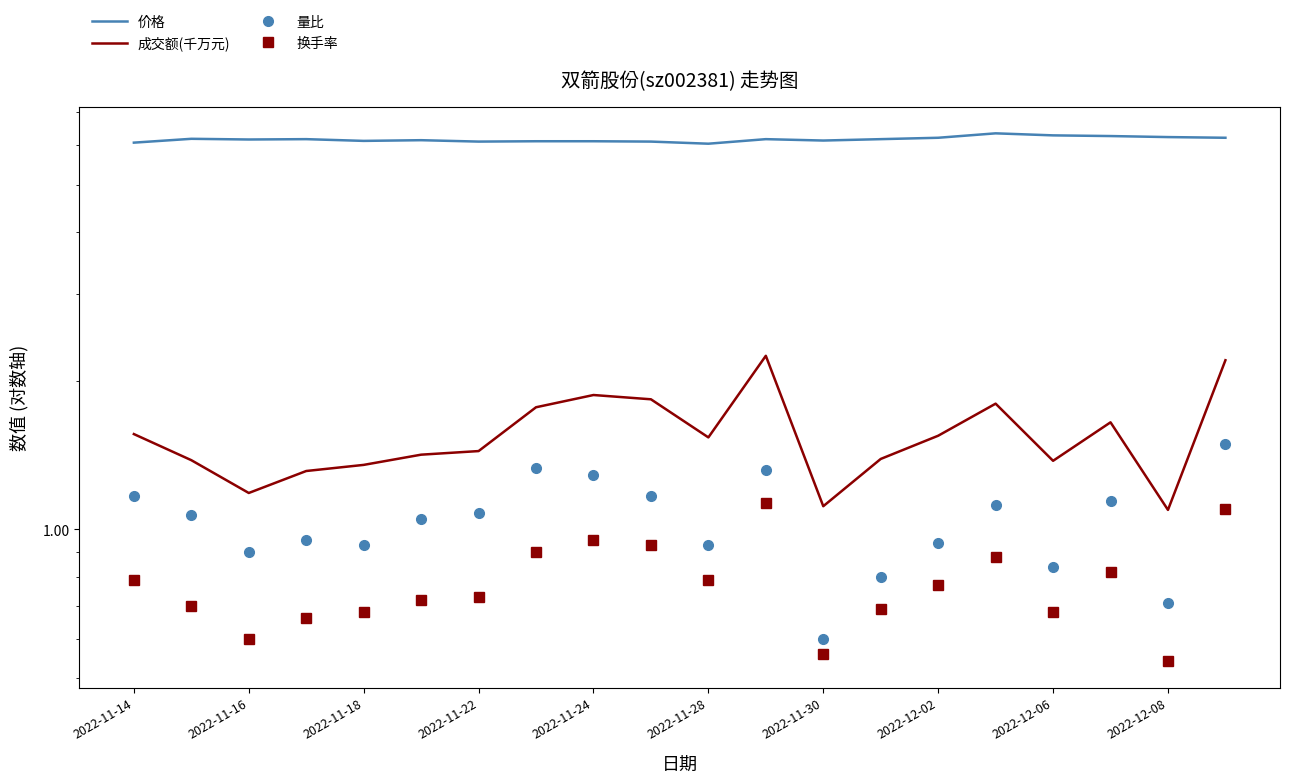

How many categories are shown in the chart?

20